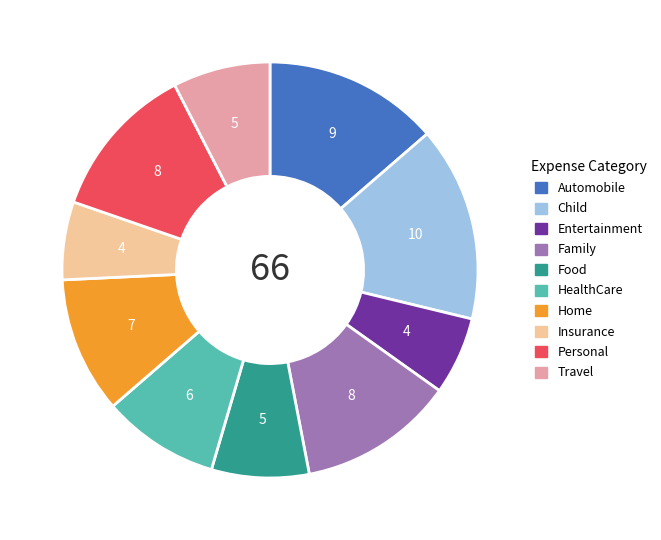

Does HealthCare represent more than half of the total?

No